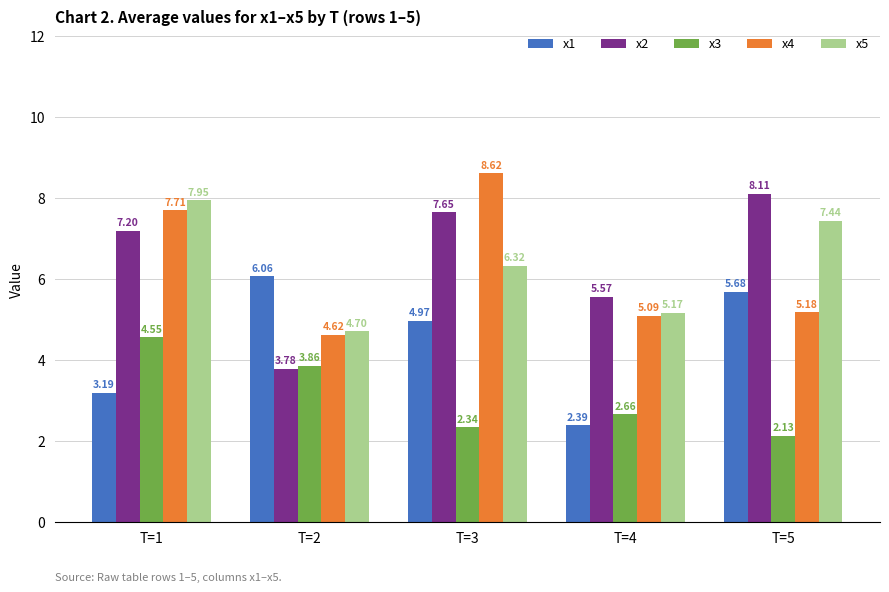

Rank the categories by x2 value from highest to lowest.

T=5, T=3, T=1, T=4, T=2